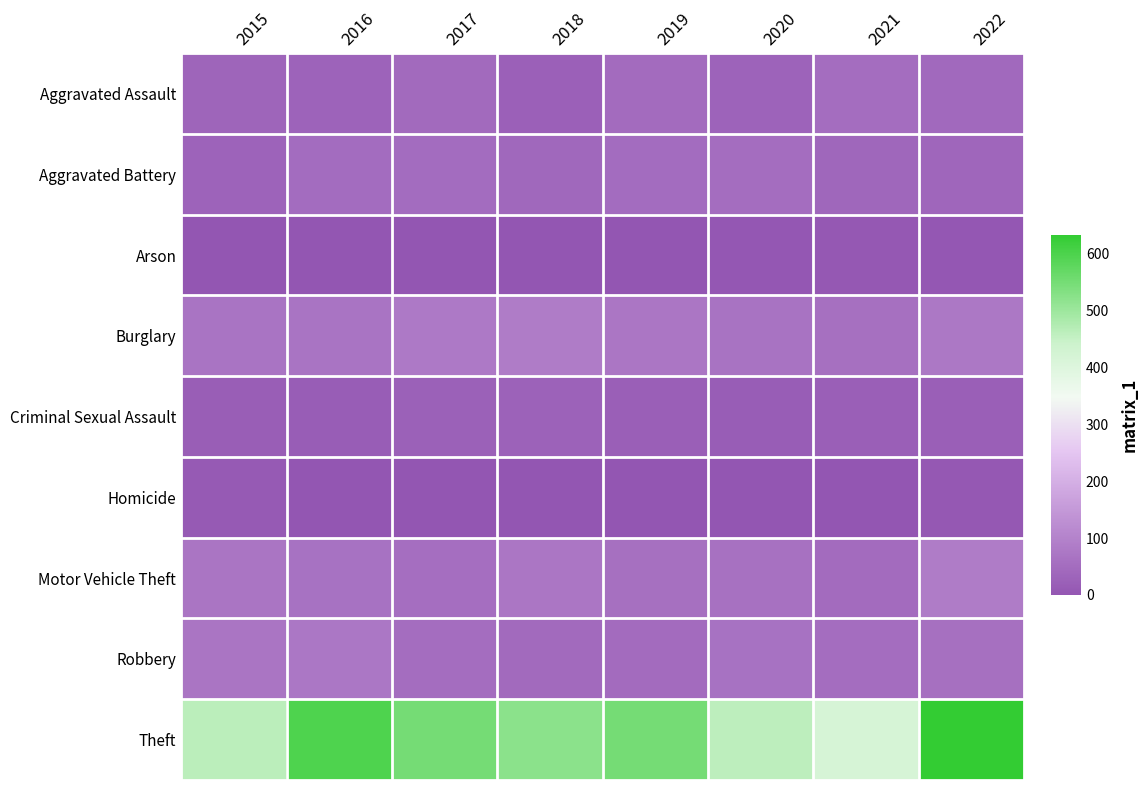

How many categories are shown in the chart?

8